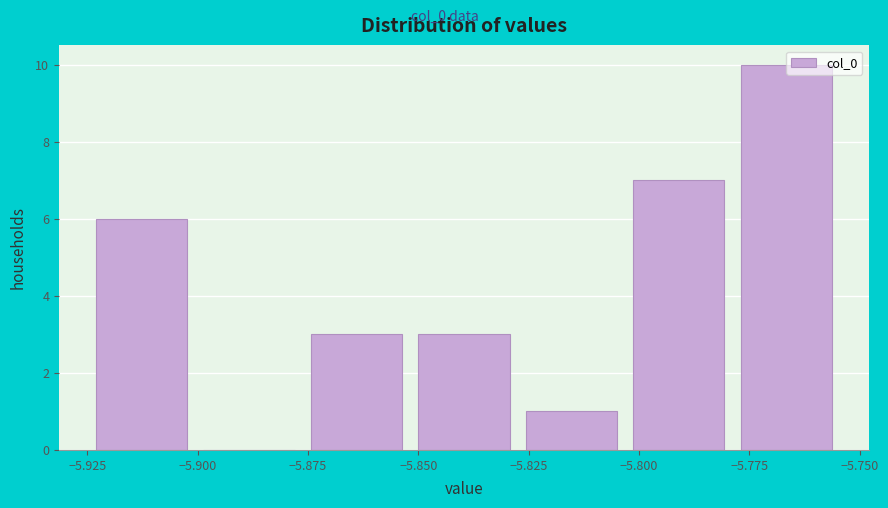

What is the height of the bar covering -5.875 to -5.850 on the x-axis? Neither the bar edges nor the heights are printed on the chart, so give them approximately, as read against the axes.

3